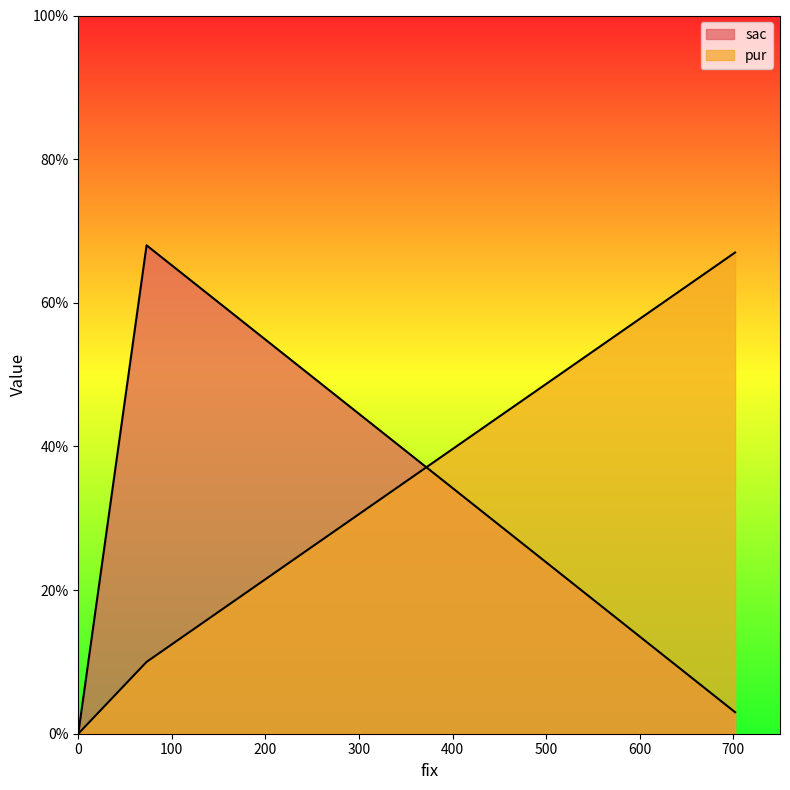

Reading left to right, what are all the values shown in this chart?

sac: 702=3	73=68	0=0
pur: 702=67	73=10	0=0